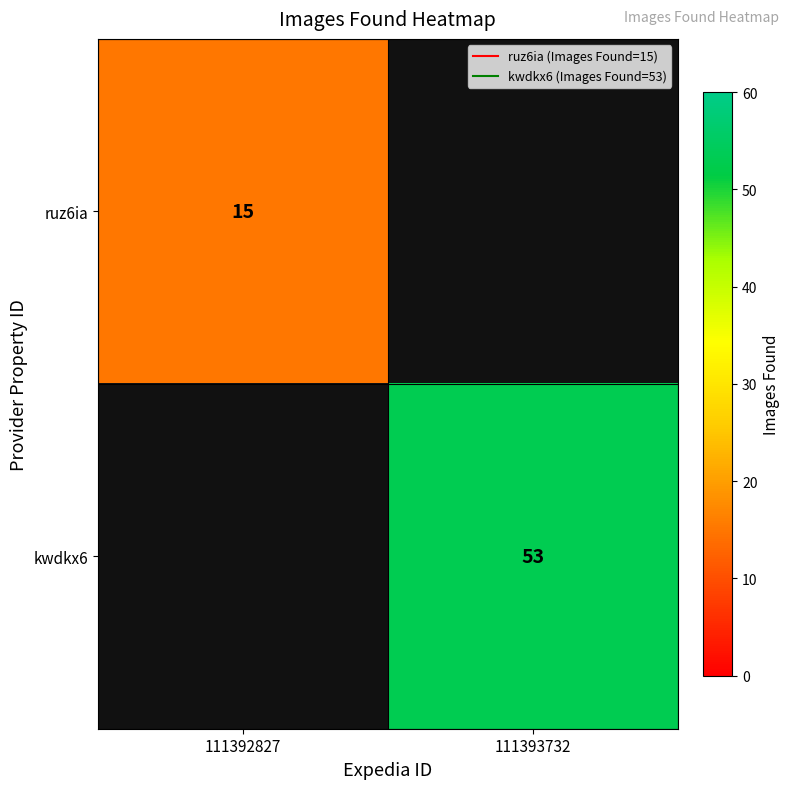

What is the maximum value shown in the chart?

53.0